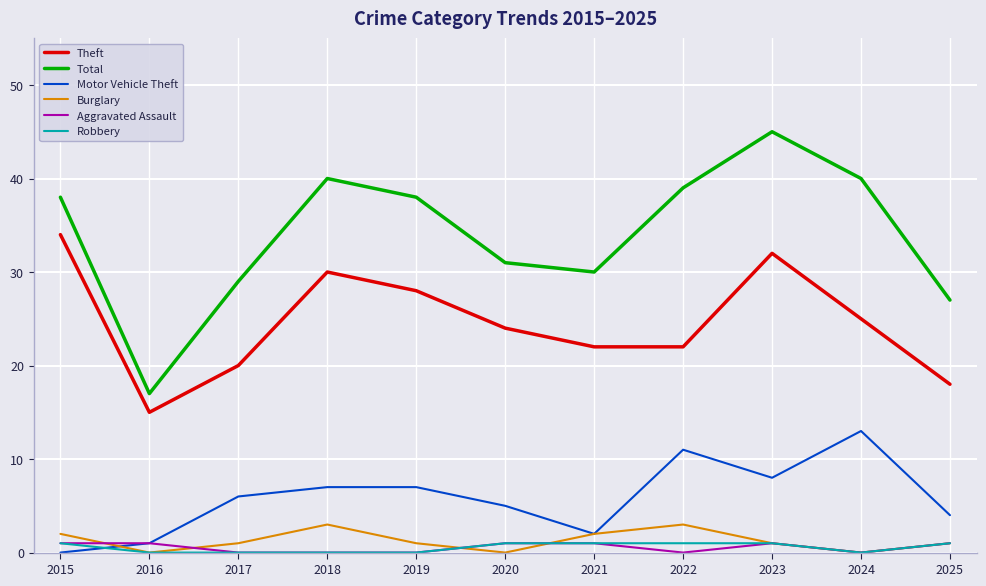

Which series ends up on top after the final intersection of Burglary and Motor Vehicle Theft?

Motor Vehicle Theft